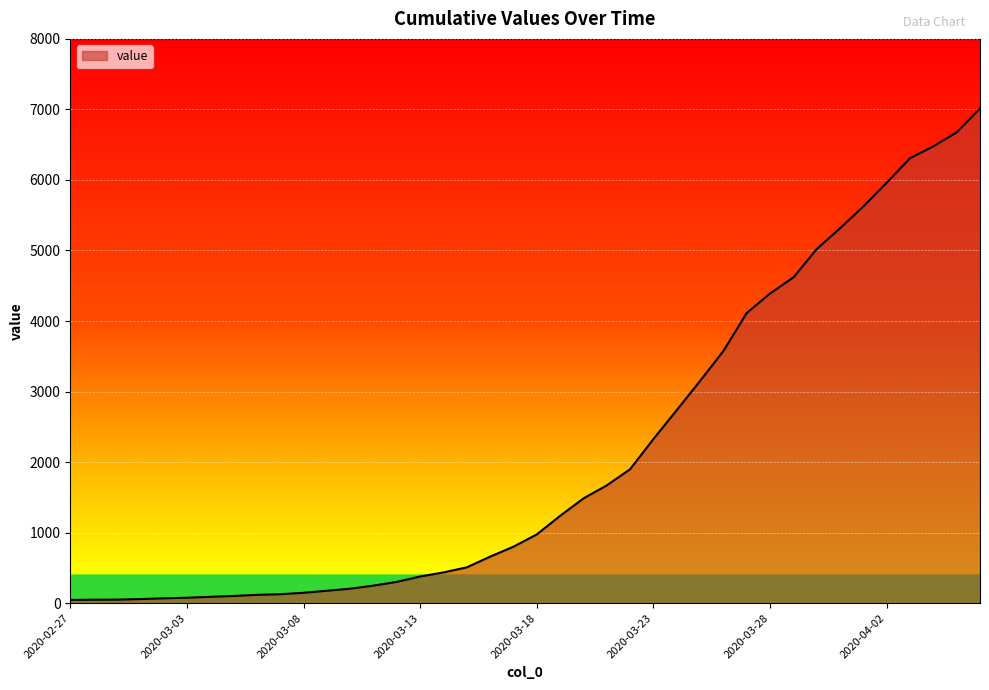

What is the difference between the maximum and minimum values?

6967